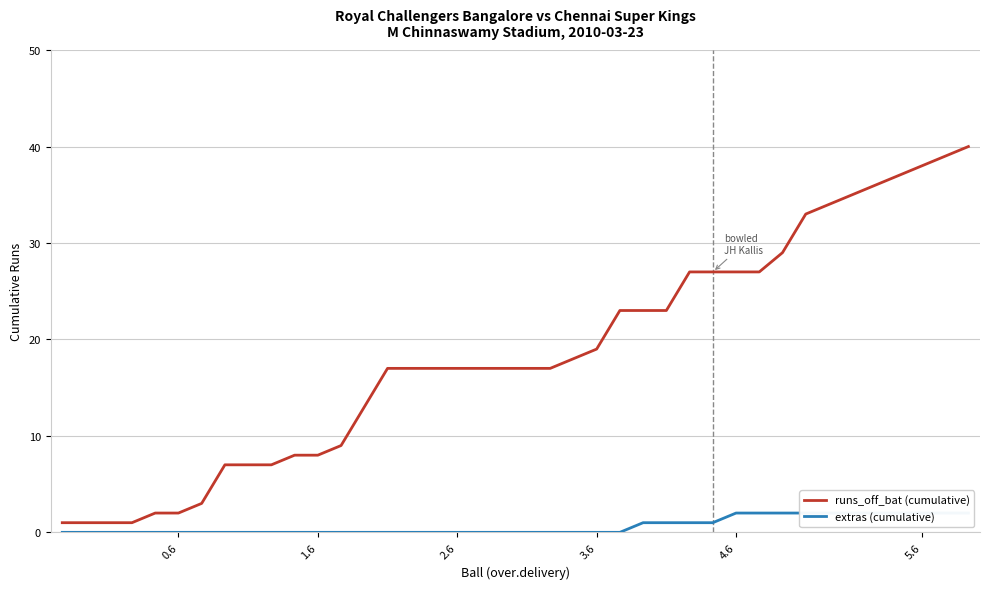

What position from the right is 26?

14